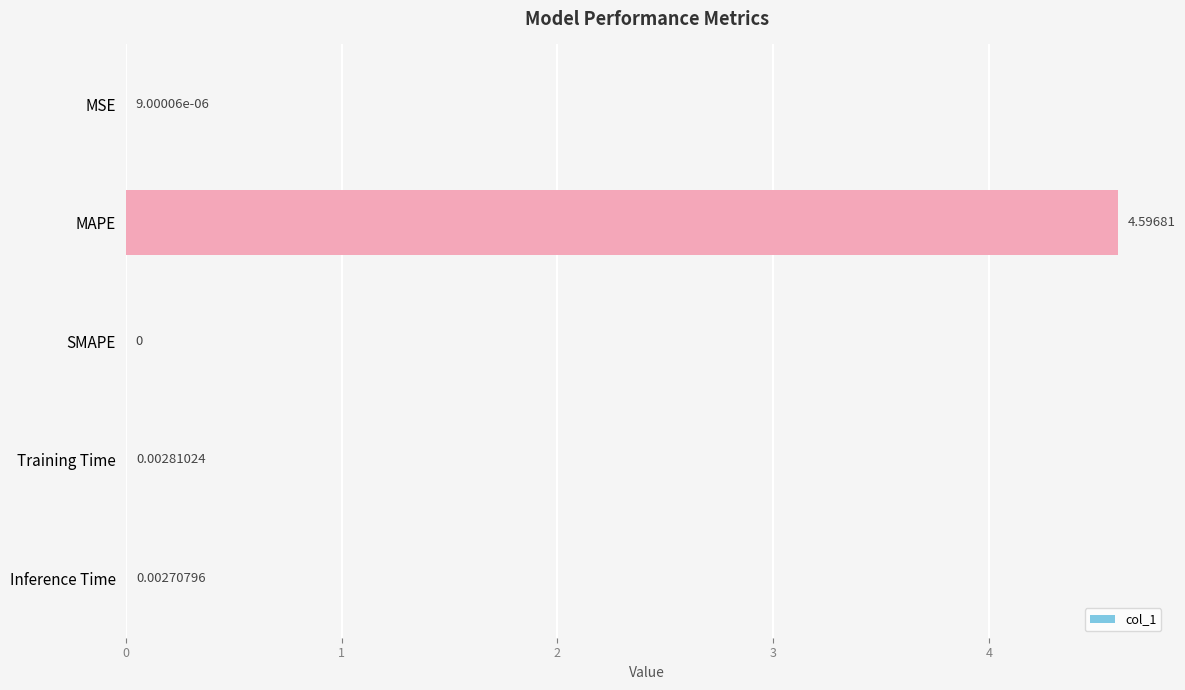

At which category does the chart reach its peak across all series?

MAPE